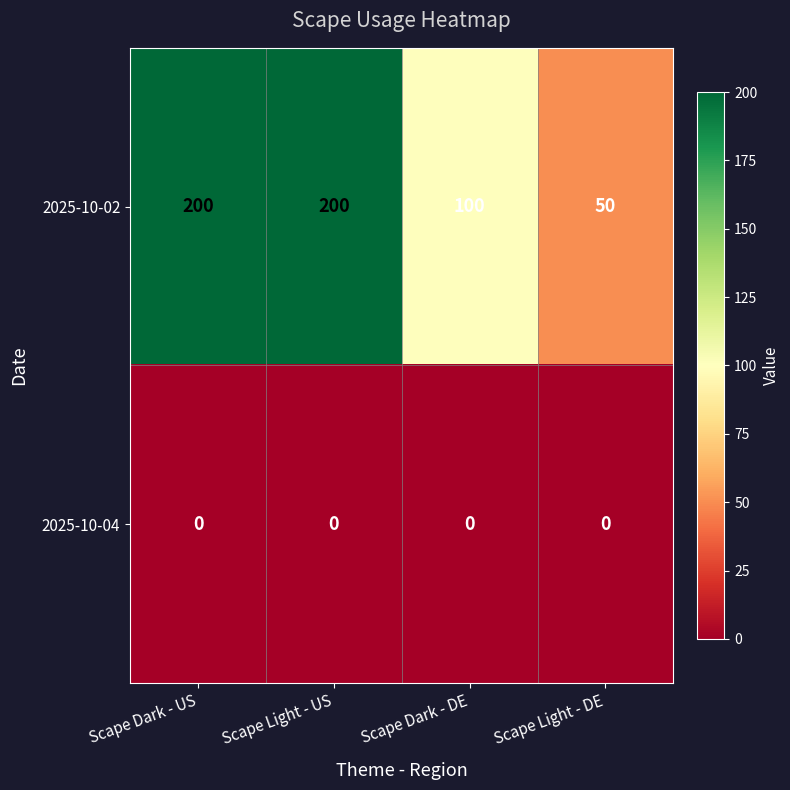

Reading right to left, what are all the values shown in this chart?

2025-10-02: Scape Light - DE=50	Scape Dark - DE=100	Scape Light - US=200	Scape Dark - US=200
2025-10-04: Scape Light - DE=0	Scape Dark - DE=0	Scape Light - US=0	Scape Dark - US=0